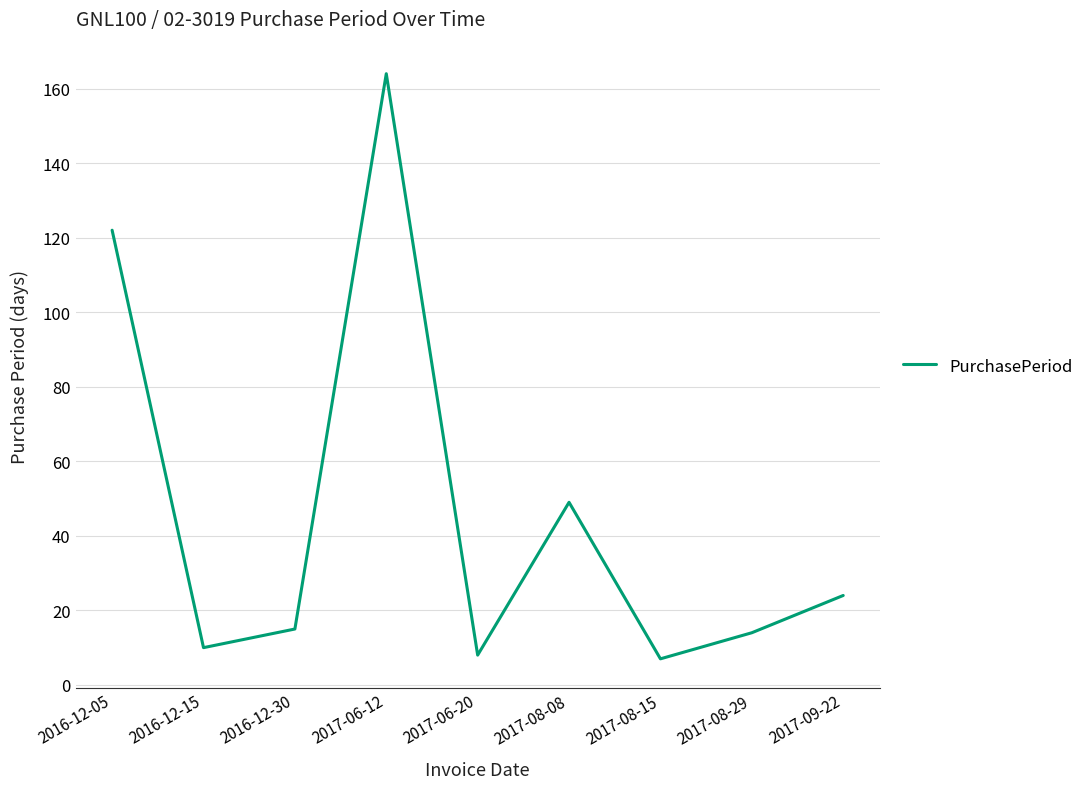

What is the difference between the maximum and second lowest values?

156